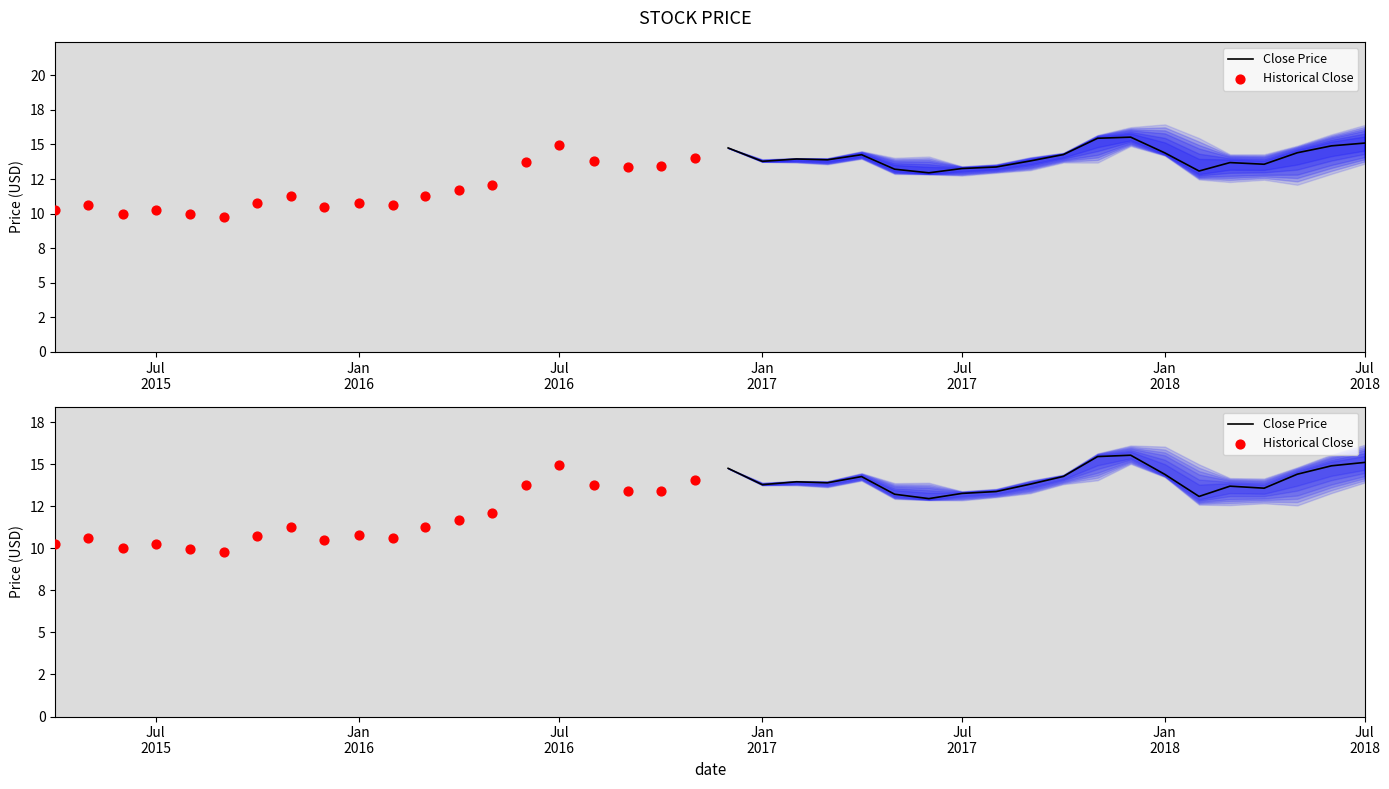

Is the value of Historical Close at 9 greater than the value of Close Price at 10?

No